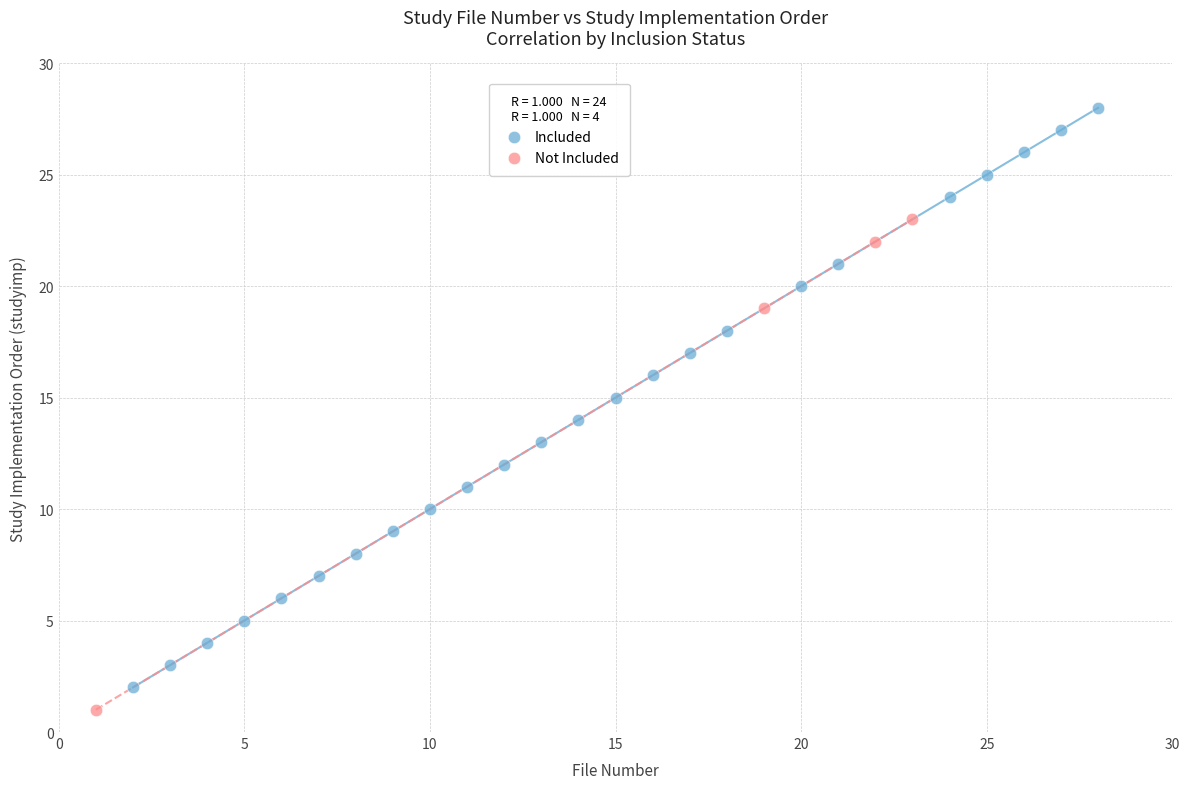

Which series has the largest Y range (max minus min)?

Included